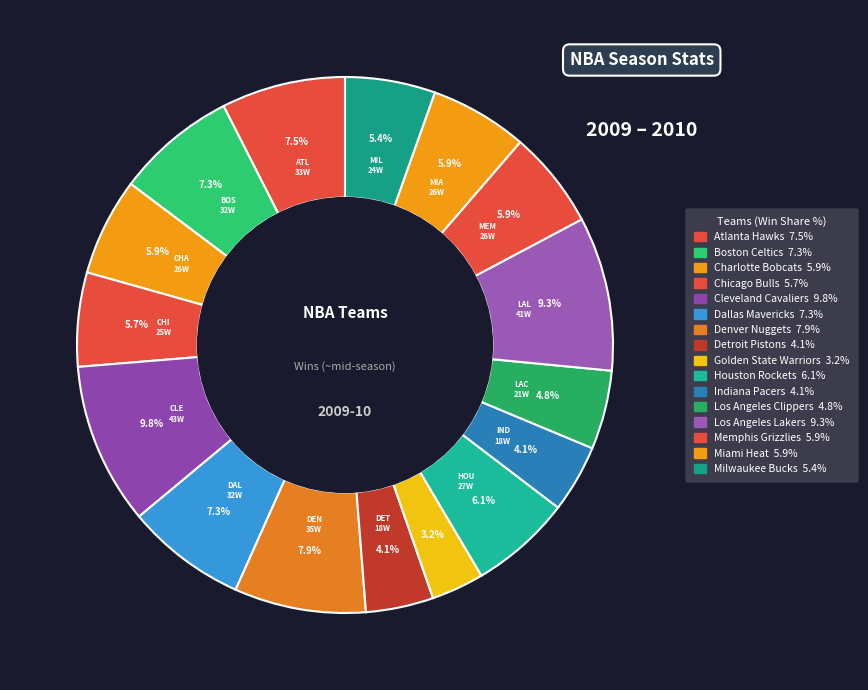

Is Los Angeles Clippers the majority of the pie?

No